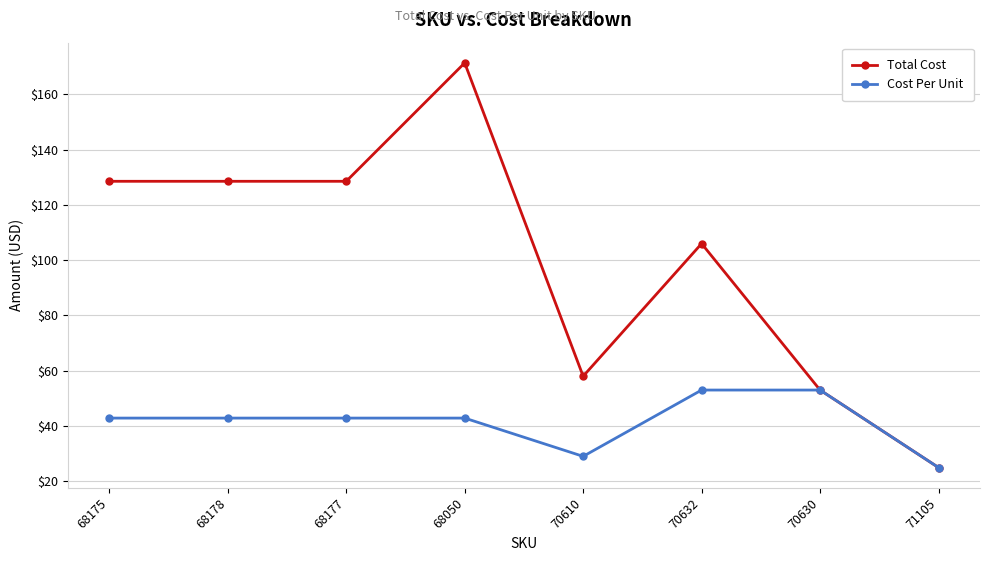

What is the value of the Total Cost point at the 4th from the left?

171.4